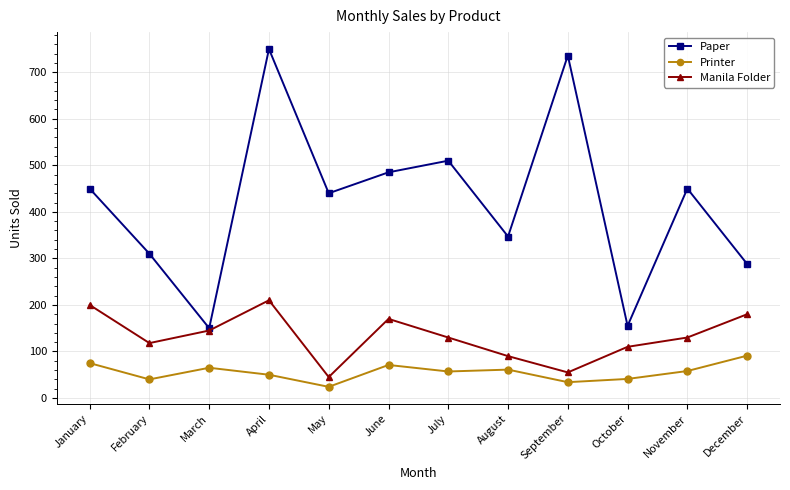

Is the value of Manila Folder at October greater than the value of Paper at August?

No